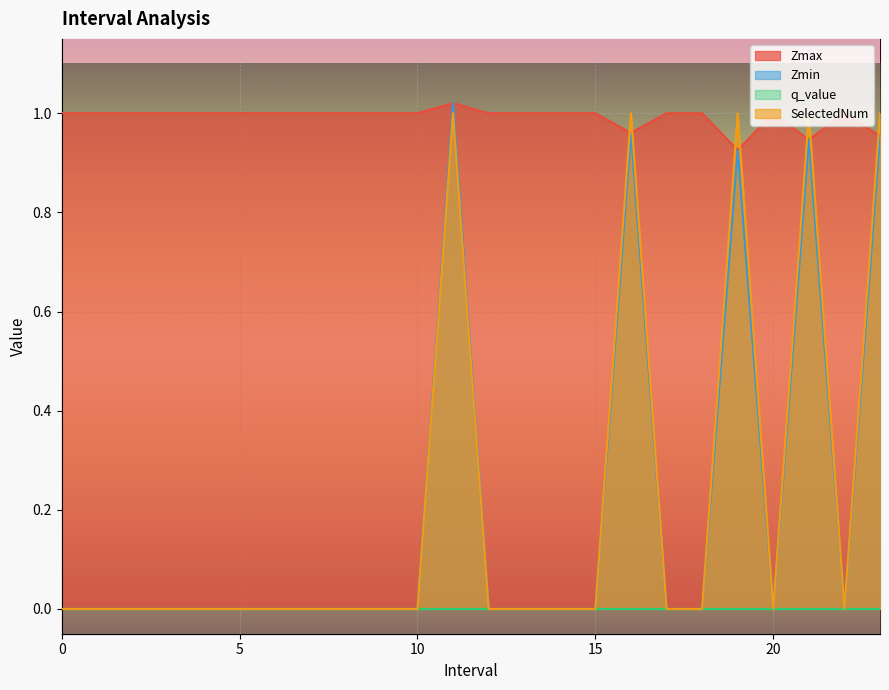

Read the SelectedNum value at 21.0.

1.0